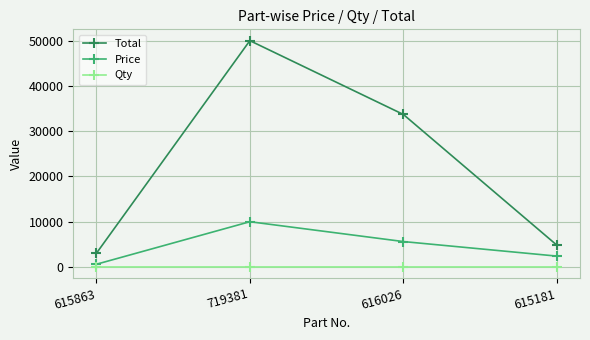

What is the sum of all Price values?

18613